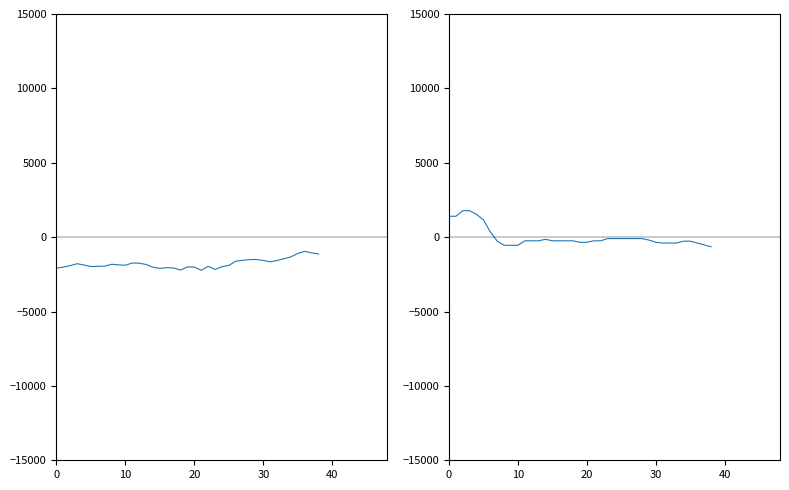

Which series has the widest spread of values?

NBSK